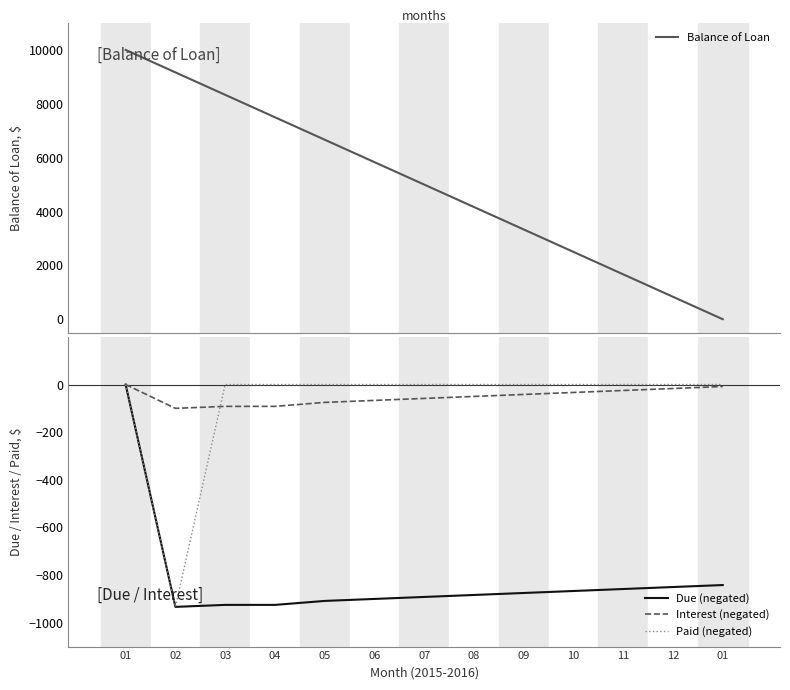

Is the value of Due (negated) at 04 greater than the value of Balance of Loan at 07?

No